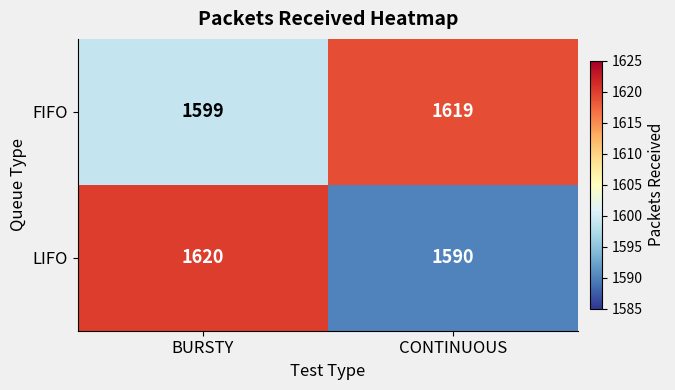

Rank the series by their average value, from lowest to highest.

LIFO, FIFO